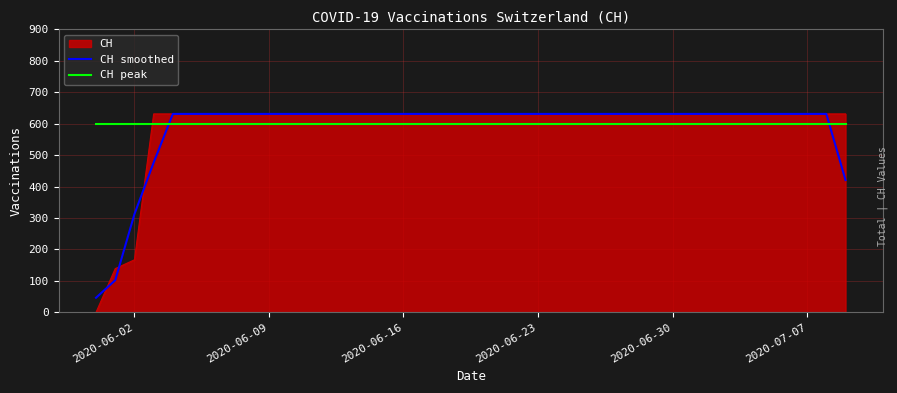

What is the minimum value for CH smoothed?

46.3